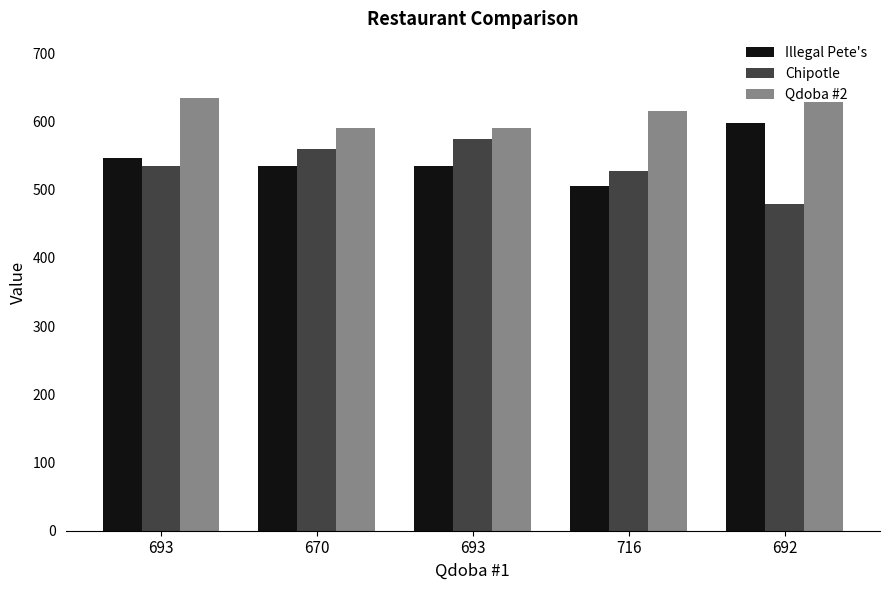

The value of Chipotle at 692 is 479. True or false?

True